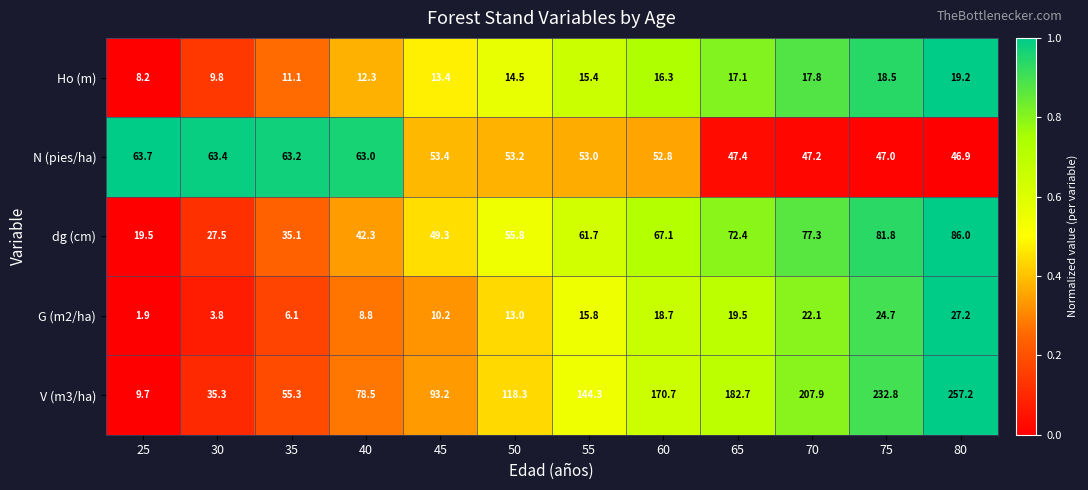

How many series are shown in this chart?

5